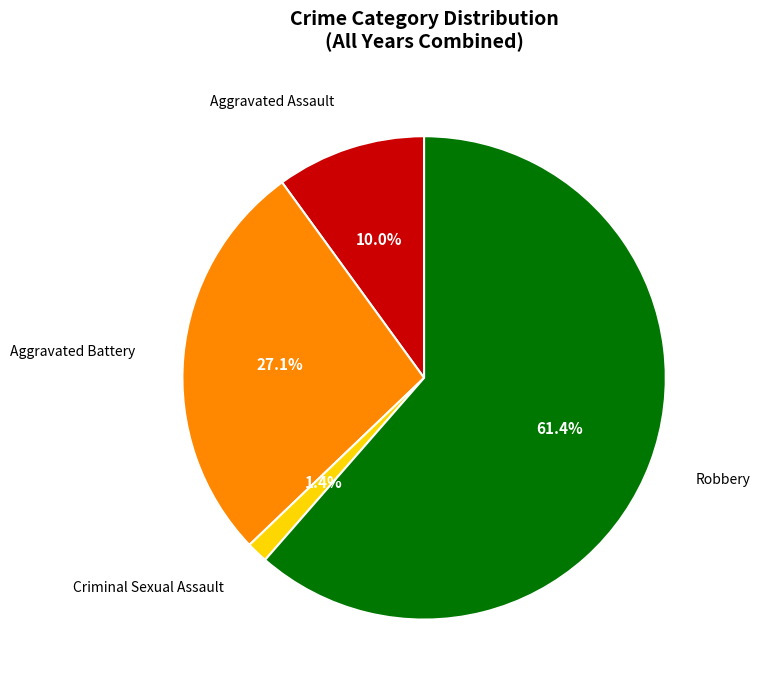

How many slices are in this pie chart?

4